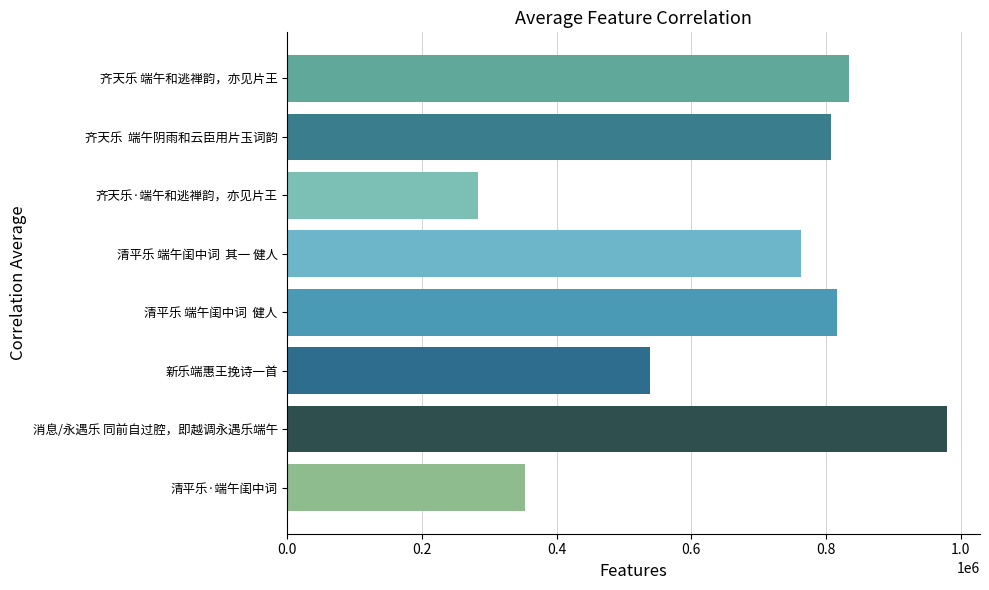

List the labels in order of value, smallest first.

齐天乐·端午和逃禅韵，亦见片王, 清平乐·端午闺中词, 新乐端惠王挽诗一首, 清平乐 端午闺中词  其一 健人, 齐天乐  端午阴雨和云臣用片玉词韵, 清平乐 端午闺中词  健人, 齐天乐 端午和逃禅韵，亦见片王, 消息/永遇乐 同前自过腔，即越调永遇乐端午